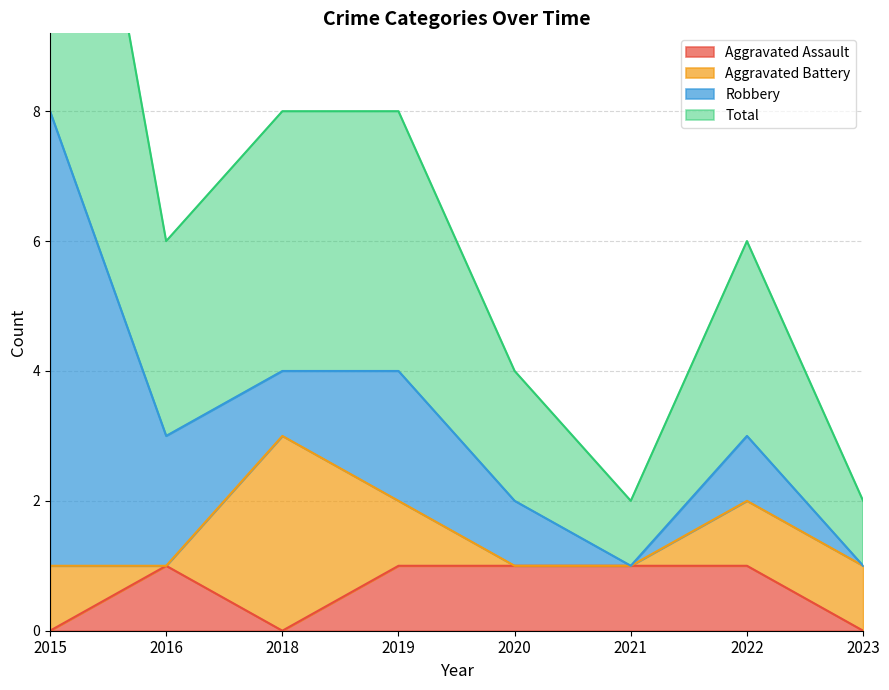

The Aggravated Assault series shows 1 at 2021. True or false?

True